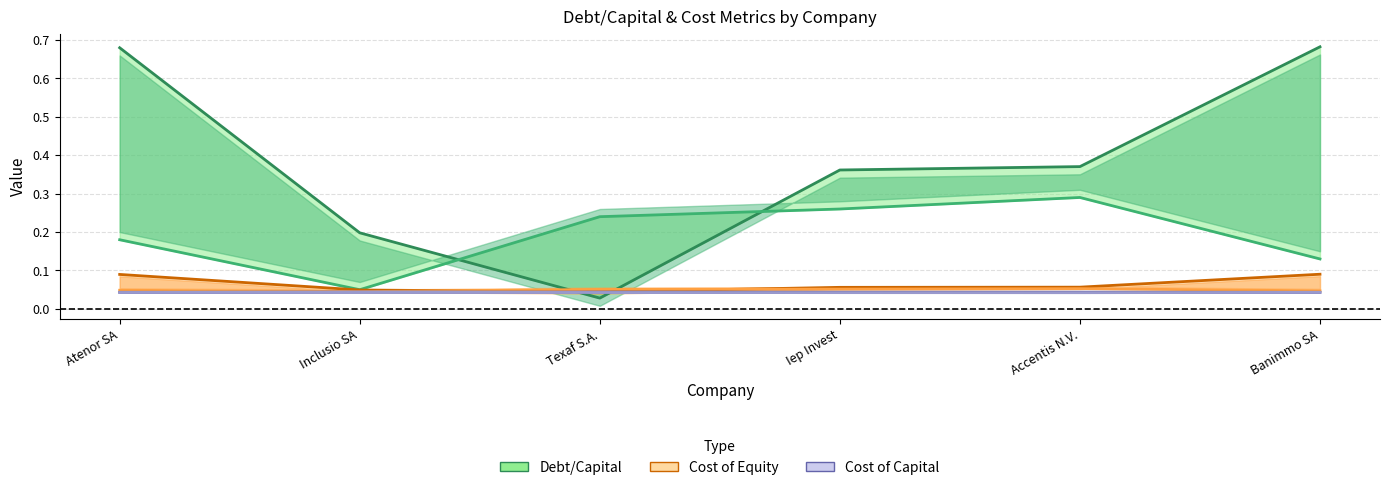

In Optimal Cost of Equity, how many points are lower than both neighbors (excluding endpoints)?

1